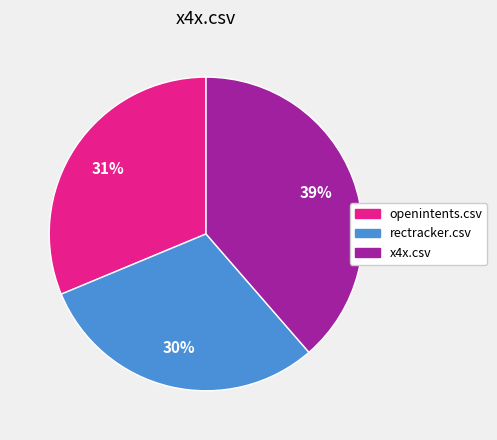

Is there a majority slice in this chart?

No